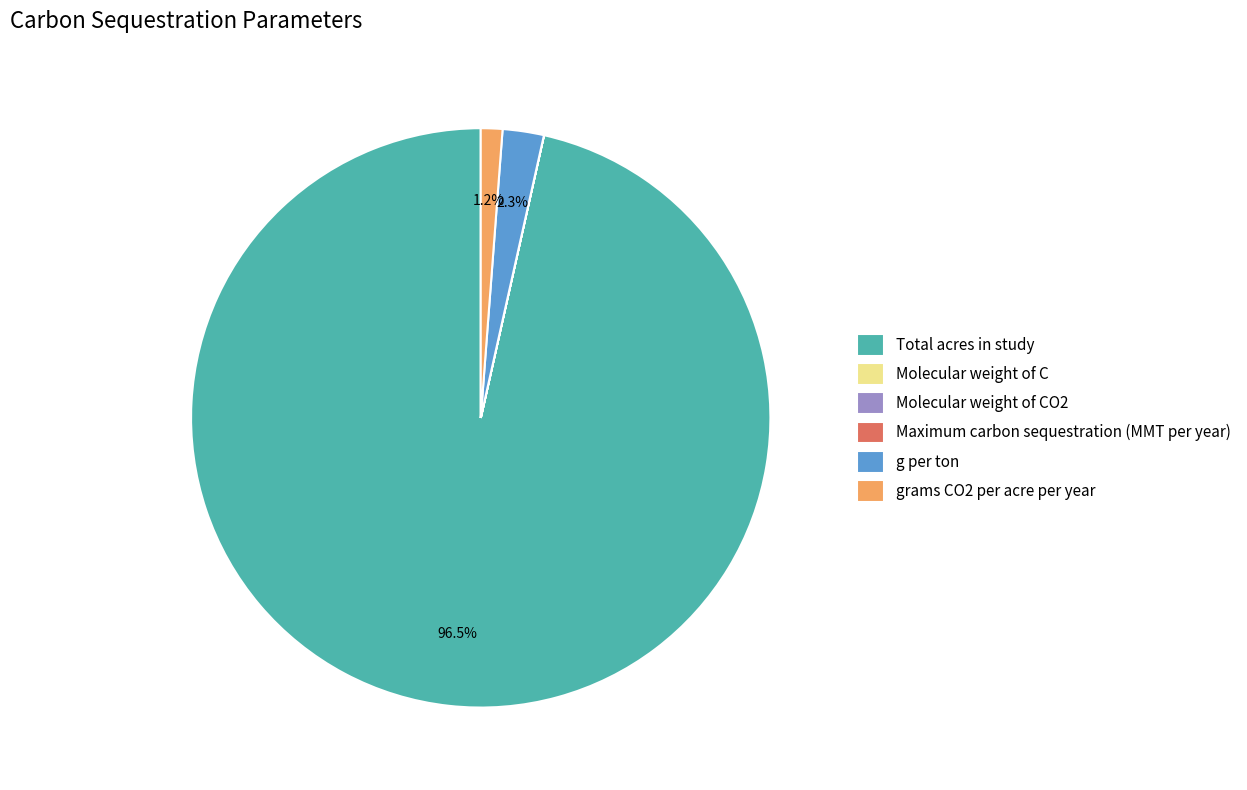

What is the largest slice in the pie chart?

Total acres in study